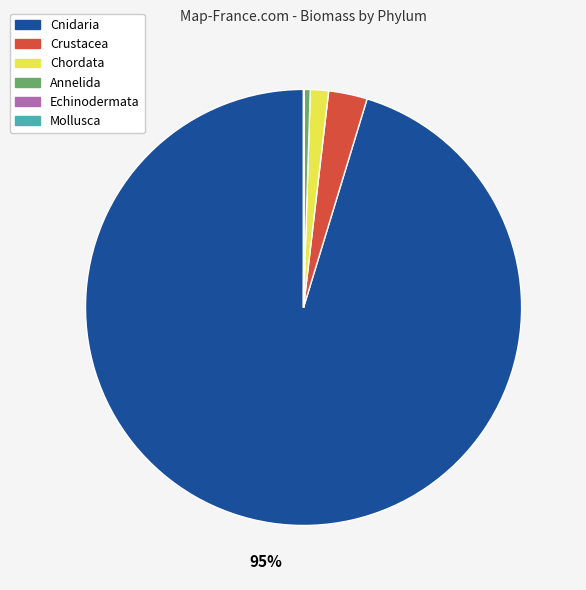

What is the largest slice in the pie chart?

Cnidaria